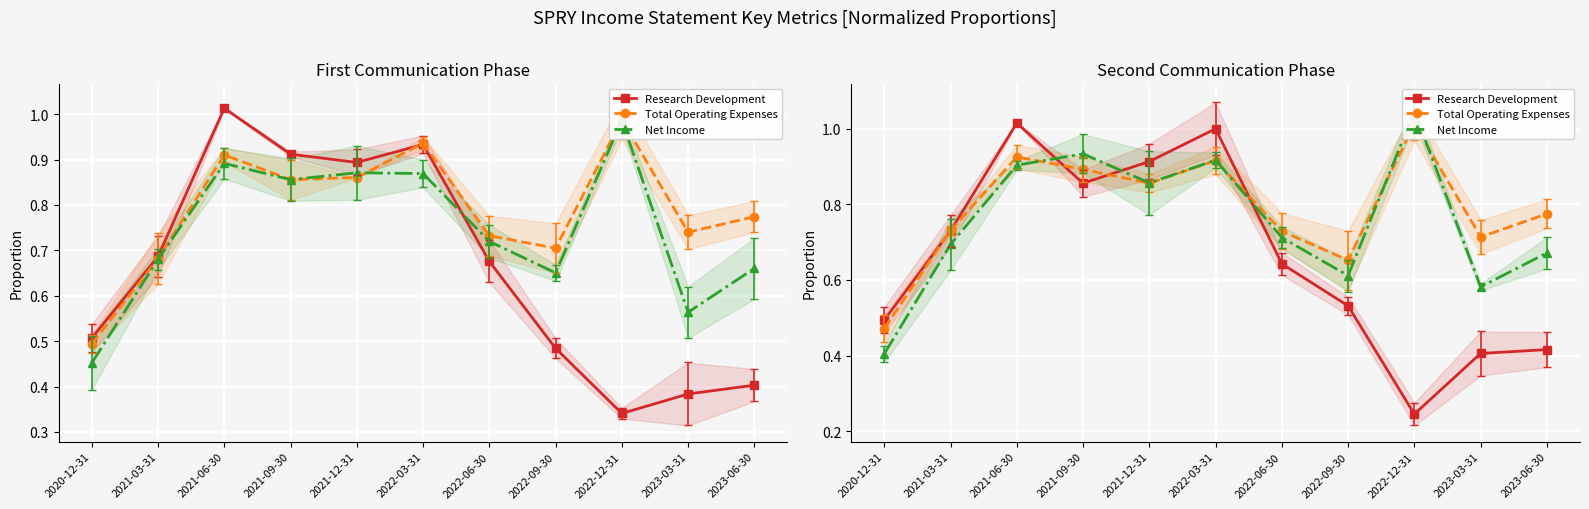

Reading left to right, extract all data points from this chart.

Research Development: 2020-12-31=0.5	2021-03-31=0.7	2021-06-30=1.0	2021-09-30=0.9	2021-12-31=0.9	2022-03-31=1.0	2022-06-30=0.6	2022-09-30=0.5	2022-12-31=0.2	2023-03-31=0.4	2023-06-30=0.4
Total Operating Expenses: 2020-12-31=0.5	2021-03-31=0.7	2021-06-30=0.9	2021-09-30=0.9	2021-12-31=0.9	2022-03-31=0.9	2022-06-30=0.7	2022-09-30=0.7	2022-12-31=1.0	2023-03-31=0.7	2023-06-30=0.8
Net Income: 2020-12-31=0.4	2021-03-31=0.7	2021-06-30=0.9	2021-09-30=0.9	2021-12-31=0.9	2022-03-31=0.9	2022-06-30=0.7	2022-09-30=0.6	2022-12-31=1.0	2023-03-31=0.6	2023-06-30=0.7